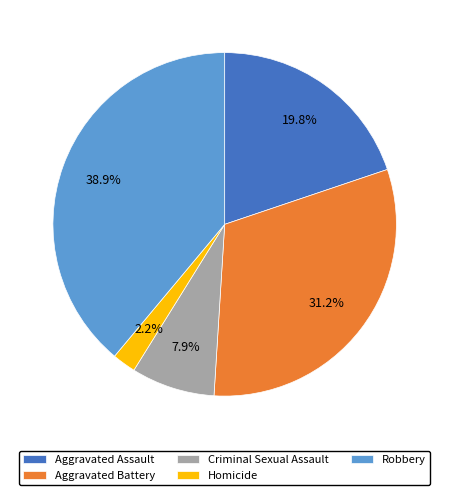

To the nearest percent, what is the combined percentage of Robbery and Homicide?

41%